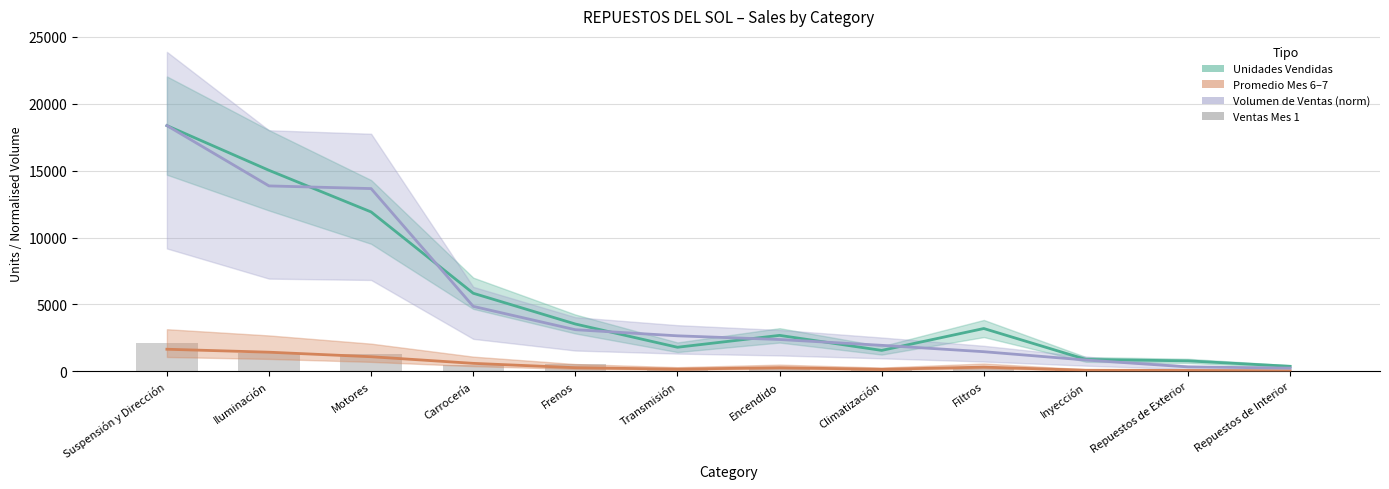

Which series has the largest total across all categories?

Unidades_Vendidas